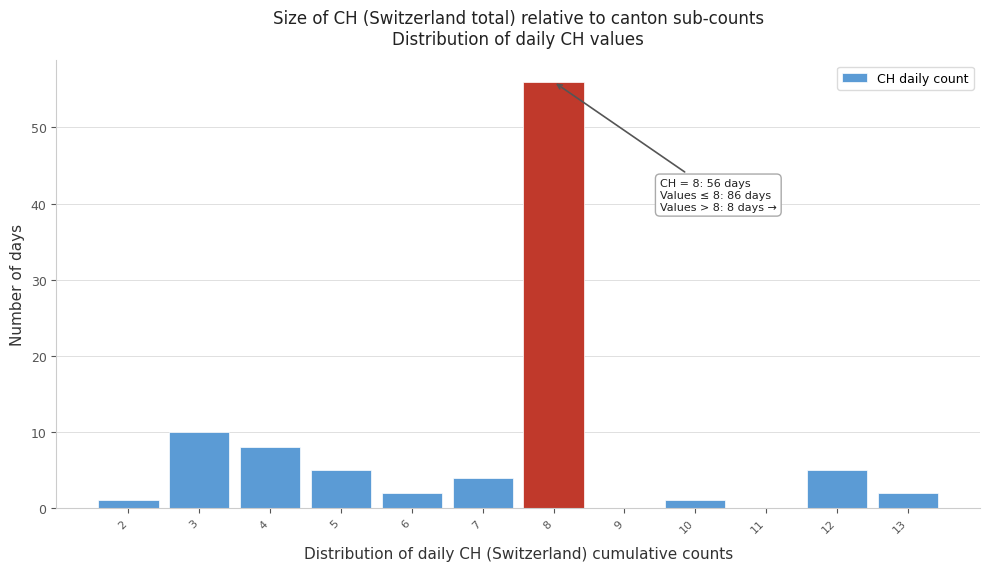

Which range on the x-axis has the tallest bar?

7.5 to 8.5